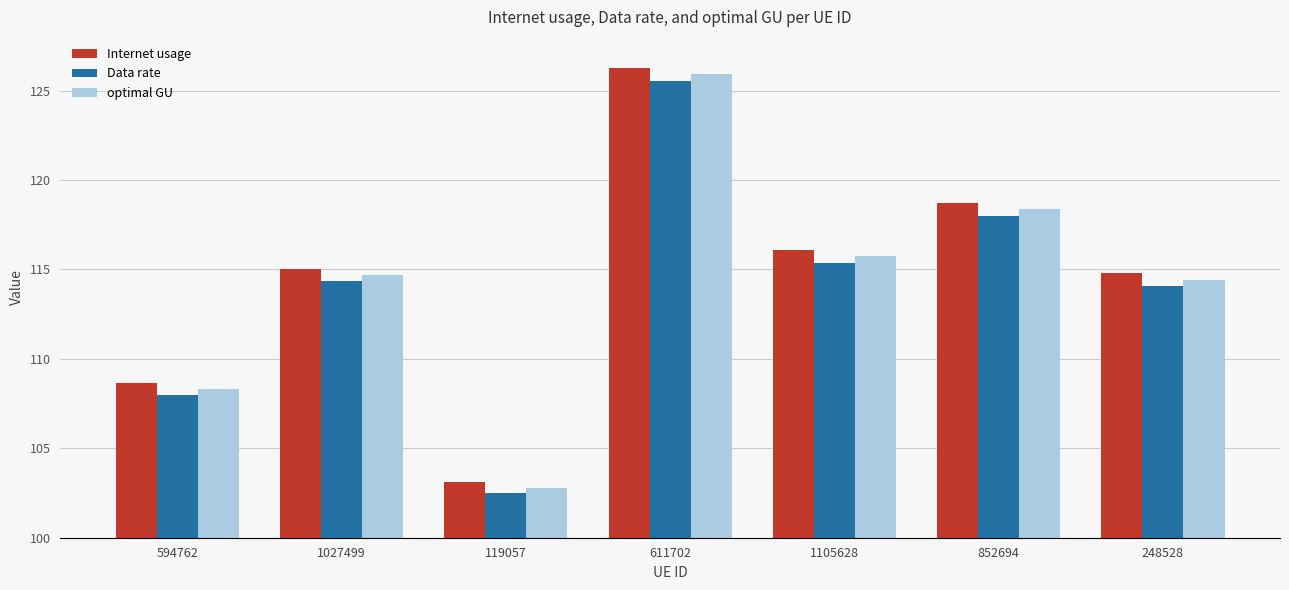

Is the value of Data rate at 248528 greater than the value of optimal GU at 594762?

Yes